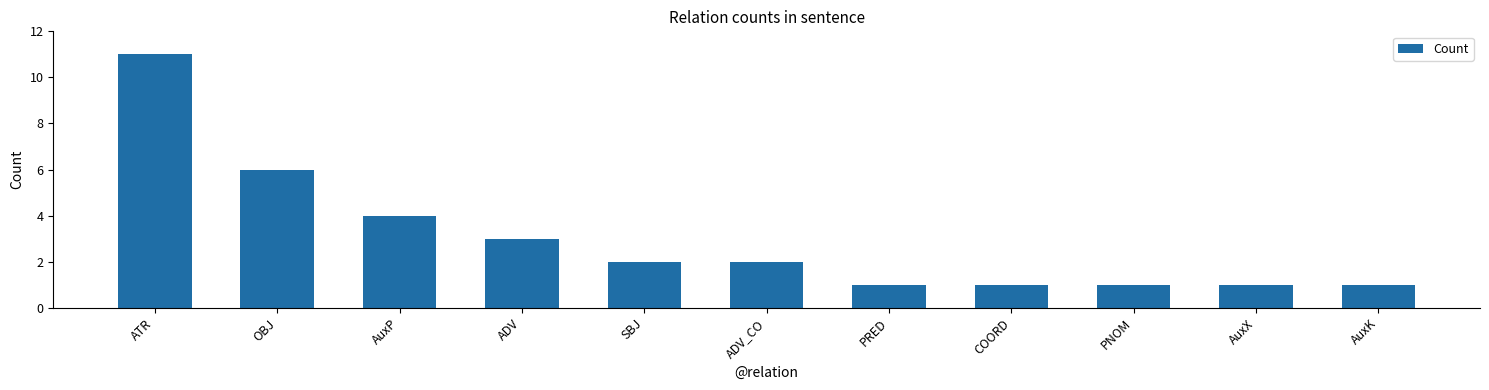

At which label is the value closest to 6?

OBJ